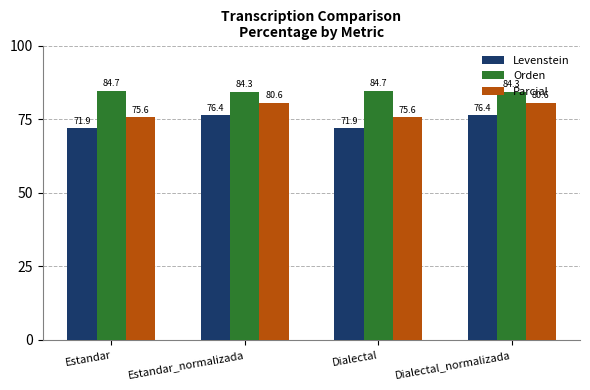

What is the value of the Parcial bar at the 3rd from the left?

75.6